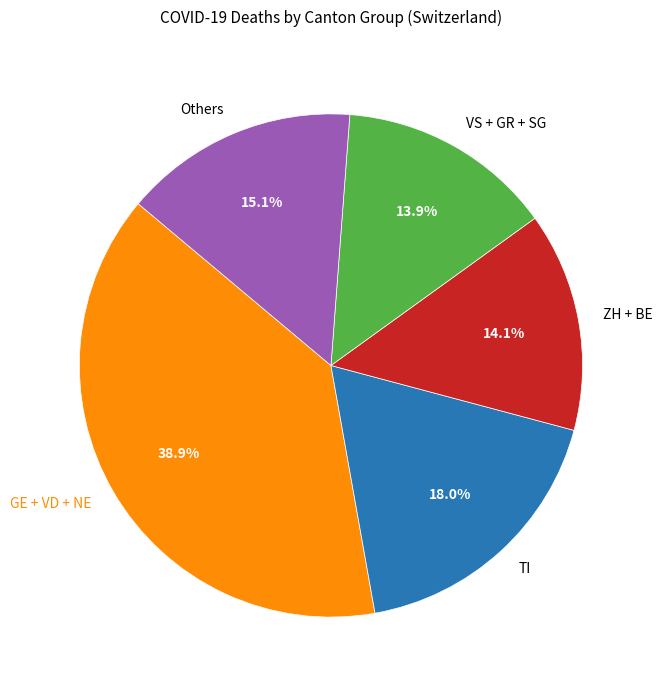

How many segments does this pie chart have?

5